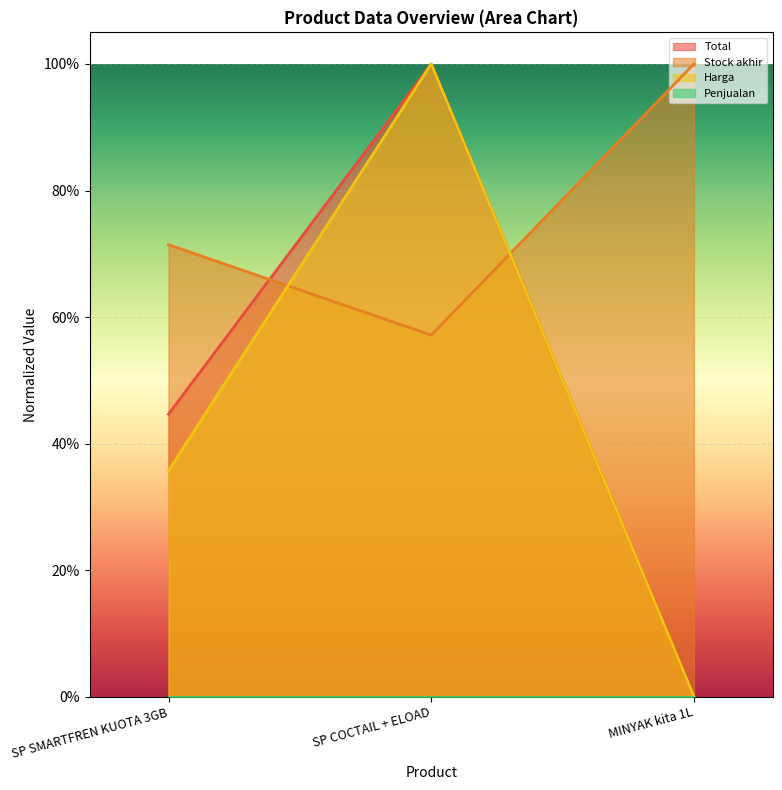

Does the chart display data point markers on the line(s)?

No